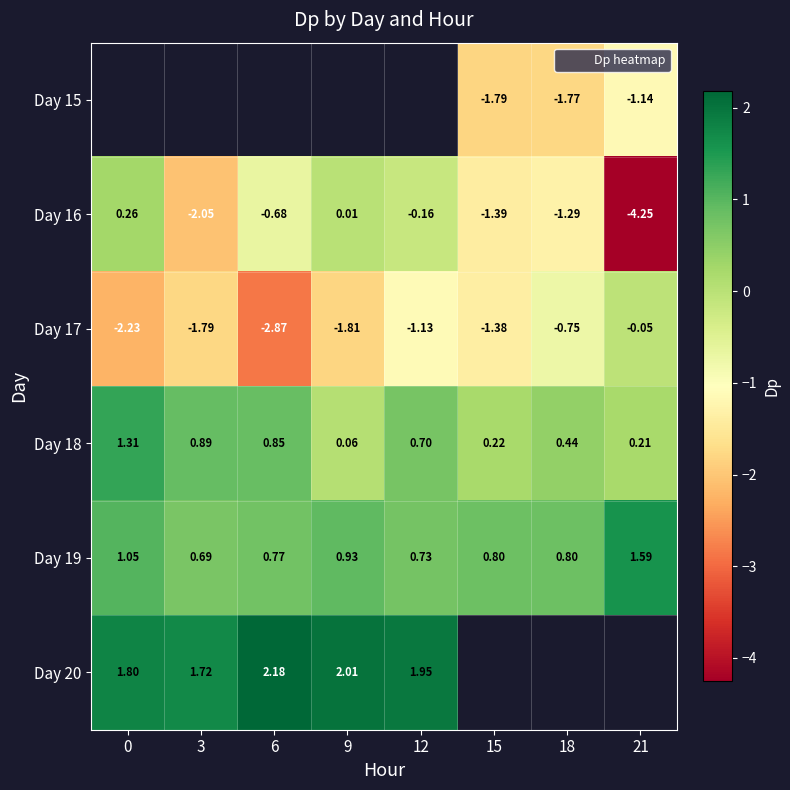

Which label corresponds to the smallest value in the chart?

21